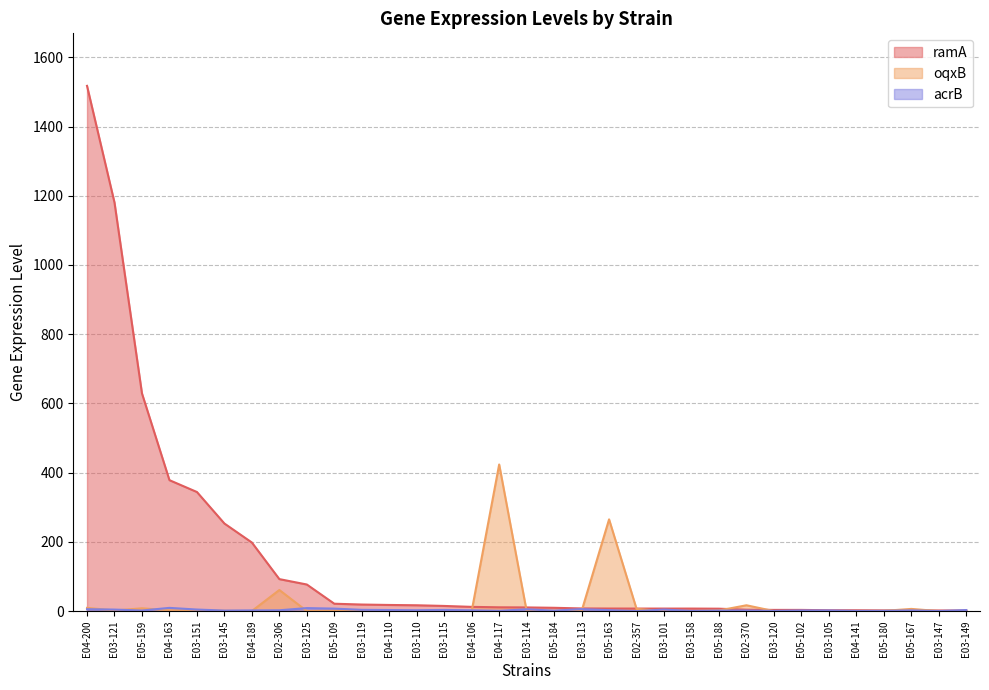

How many positive values does the oqxB series have?

19